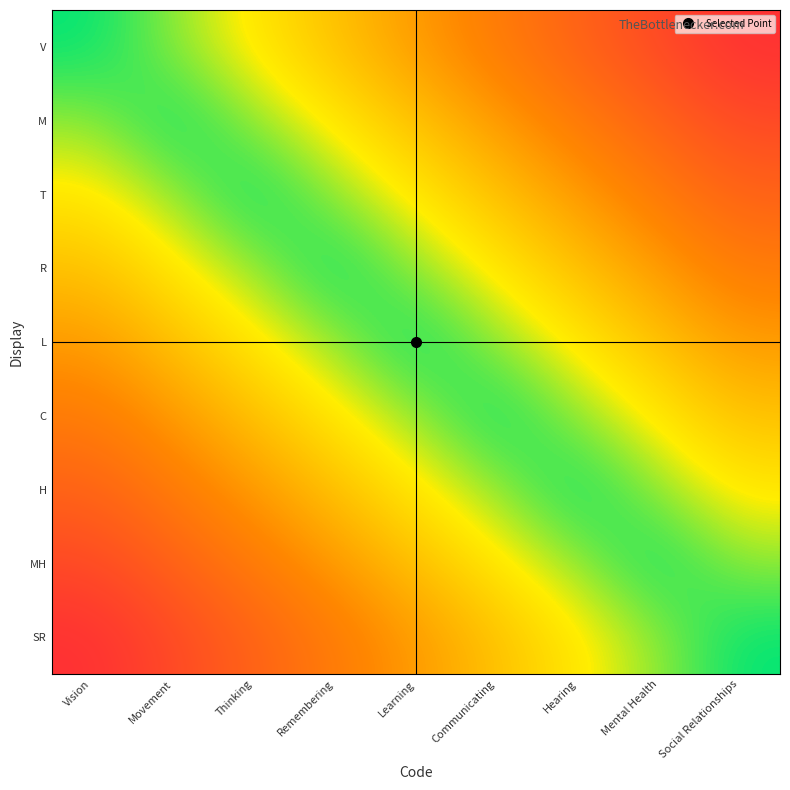

Reading left to right, list all the values displayed in this chart.

V: Vision=0.0	Movement=0.1	Thinking=0.2	Remembering=0.3	Learning=0.4	Communicating=0.6	Hearing=0.7	Mental Health=0.8	Social Relationships=0.9
M: Vision=0.1	Movement=0.0	Thinking=0.1	Remembering=0.2	Learning=0.3	Communicating=0.4	Hearing=0.6	Mental Health=0.7	Social Relationships=0.8
T: Vision=0.2	Movement=0.1	Thinking=0.0	Remembering=0.1	Learning=0.2	Communicating=0.3	Hearing=0.4	Mental Health=0.6	Social Relationships=0.7
R: Vision=0.3	Movement=0.2	Thinking=0.1	Remembering=0.0	Learning=0.1	Communicating=0.2	Hearing=0.3	Mental Health=0.4	Social Relationships=0.6
L: Vision=0.4	Movement=0.3	Thinking=0.2	Remembering=0.1	Learning=0.0	Communicating=0.1	Hearing=0.2	Mental Health=0.3	Social Relationships=0.4
C: Vision=0.6	Movement=0.4	Thinking=0.3	Remembering=0.2	Learning=0.1	Communicating=0.0	Hearing=0.1	Mental Health=0.2	Social Relationships=0.3
H: Vision=0.7	Movement=0.6	Thinking=0.4	Remembering=0.3	Learning=0.2	Communicating=0.1	Hearing=0.0	Mental Health=0.1	Social Relationships=0.2
MH: Vision=0.8	Movement=0.7	Thinking=0.6	Remembering=0.4	Learning=0.3	Communicating=0.2	Hearing=0.1	Mental Health=0.0	Social Relationships=0.1
SR: Vision=0.9	Movement=0.8	Thinking=0.7	Remembering=0.6	Learning=0.4	Communicating=0.3	Hearing=0.2	Mental Health=0.1	Social Relationships=0.0